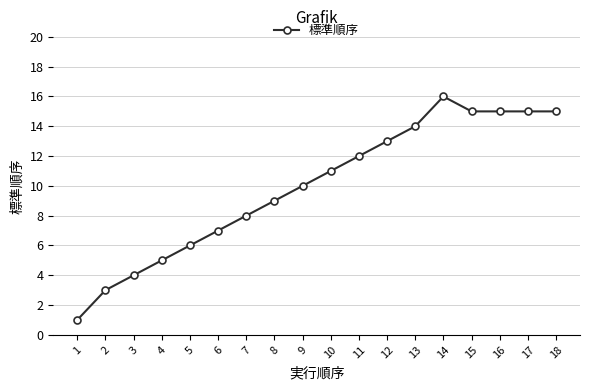

Reading left to right, extract all data points from this chart.

1	3	4	5	6	7	8	9	10	11	12	13	14	16	15	15	15	15